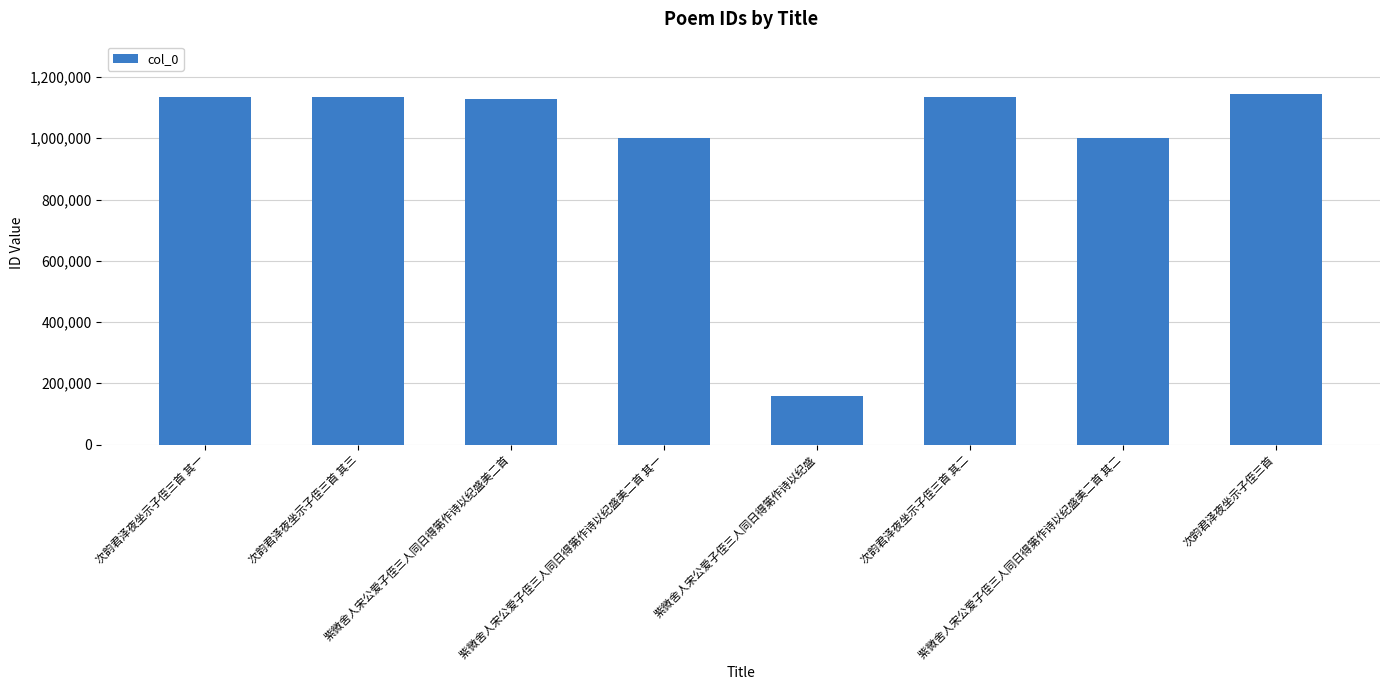

How many data points are less than 1134816?

4